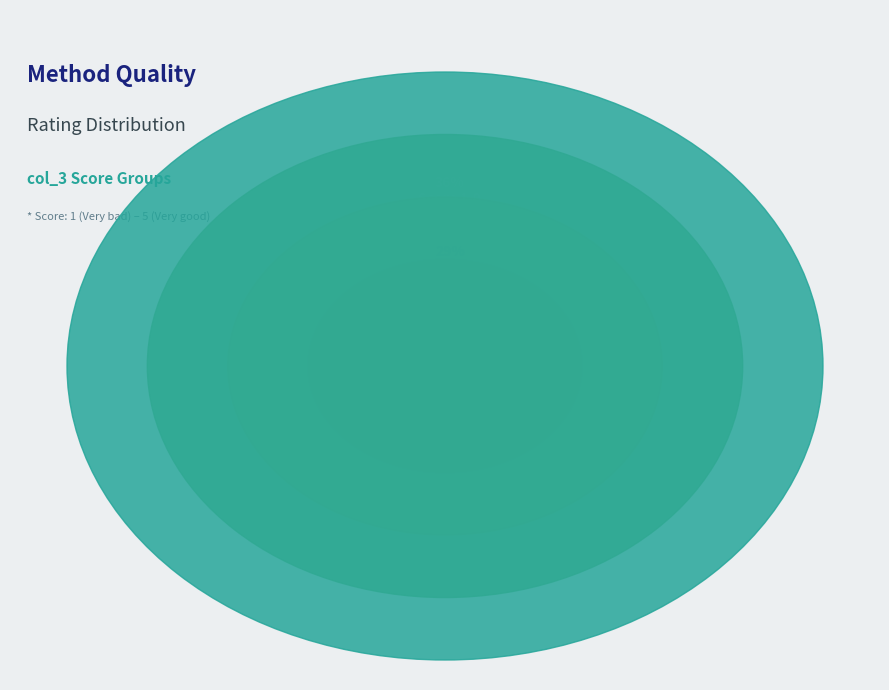

To the nearest percent, what is the combined percentage of claude simple and gpt refine complex?

18%